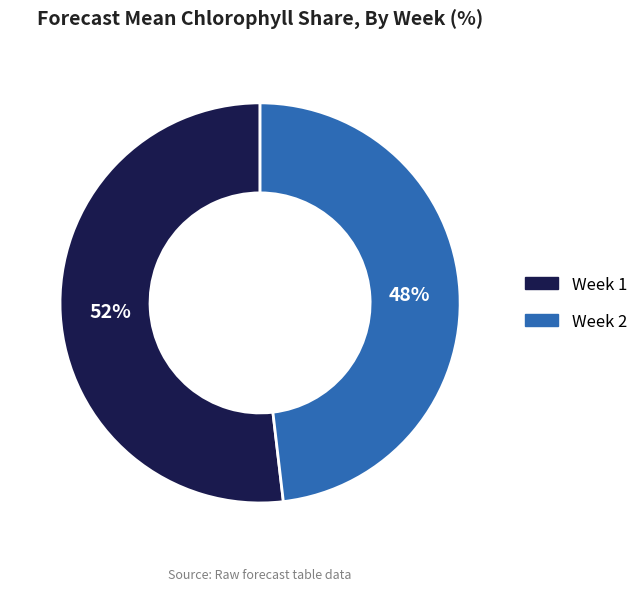

How many segments does this pie chart have?

2